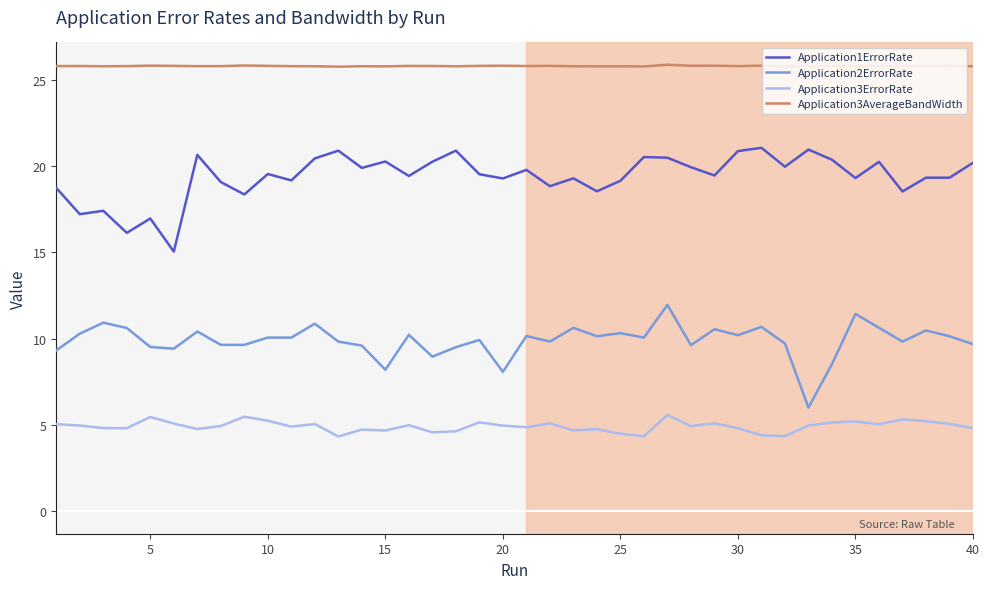

What is the highest value of the Application3ErrorRate series?

5.6